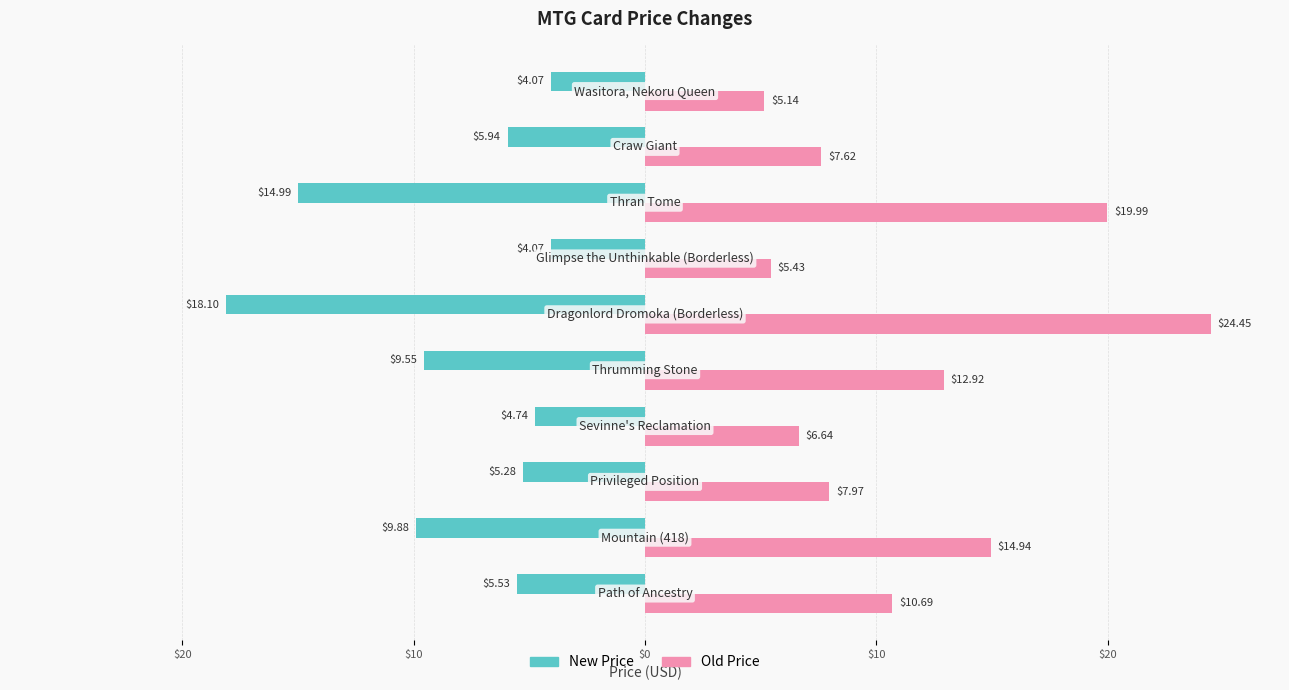

What are all the series names shown in the legend?

New Price, Old Price